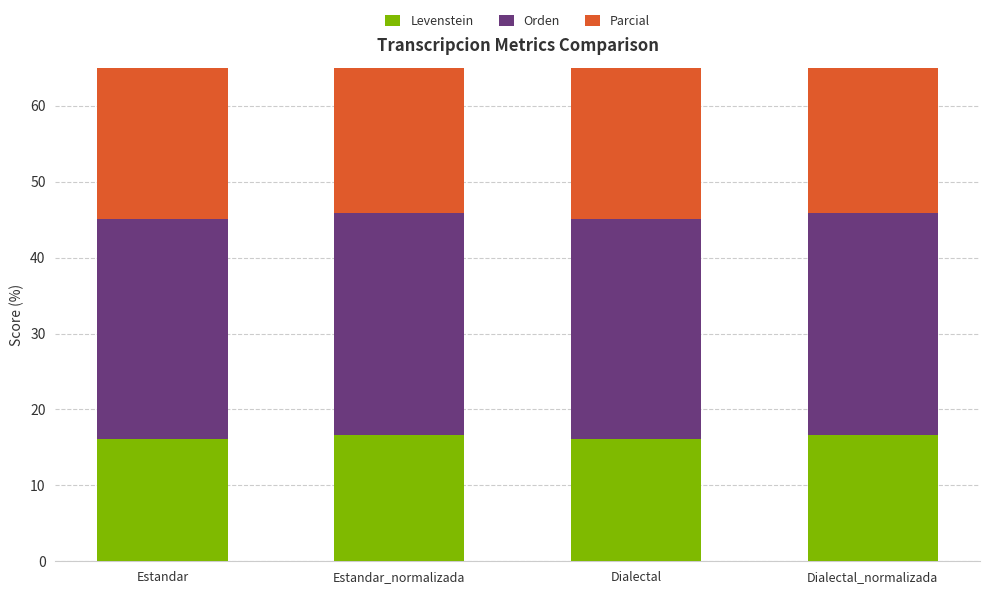

Between Estandar_normalizada and Dialectal_normalizada, which series saw the biggest shift?

Levenstein